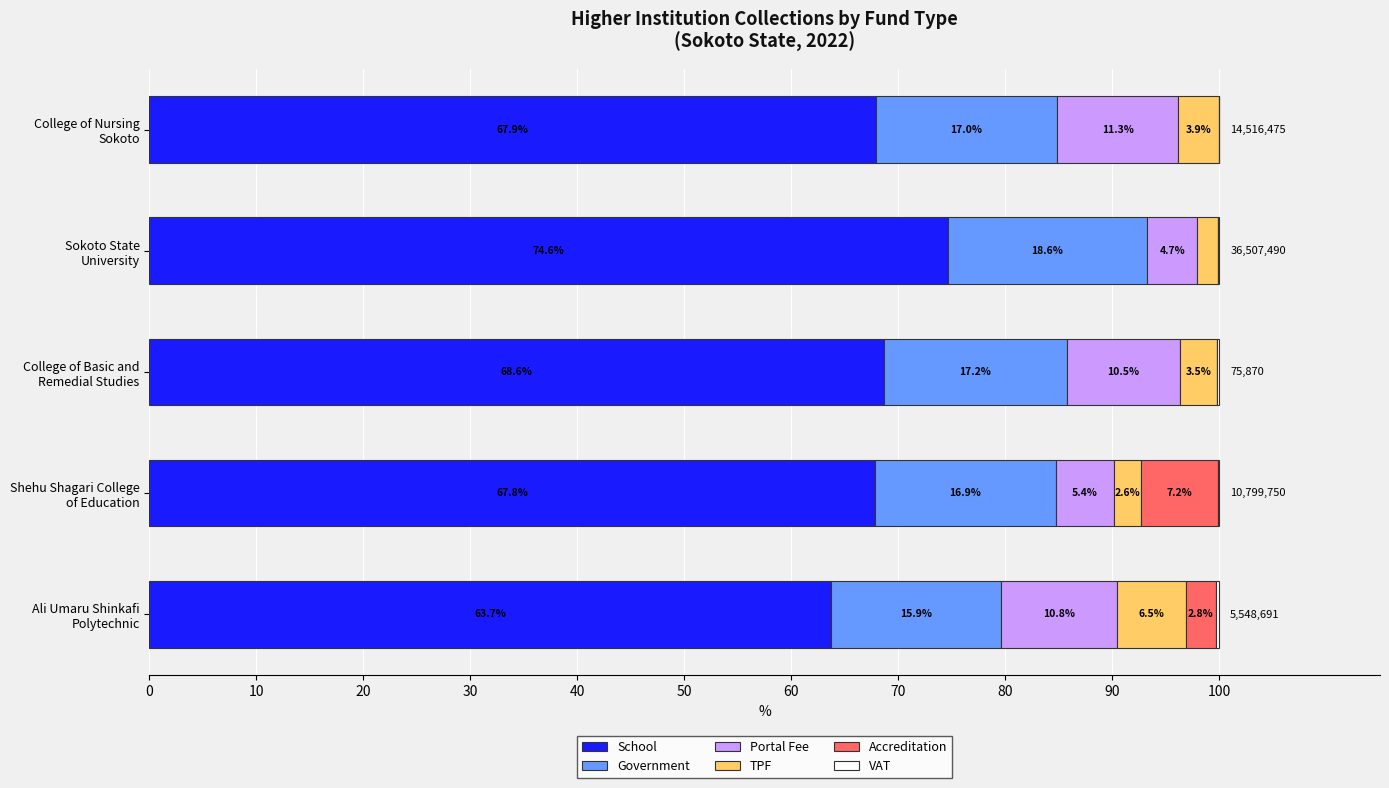

What is the highest value of the School series?

74.6